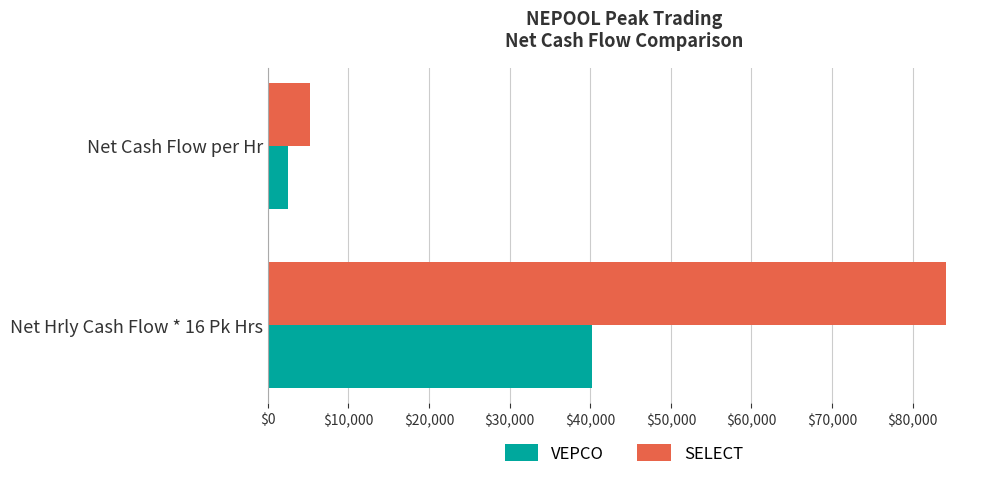

Is the value of SELECT at Net Cash Flow per Hr greater than the value of VEPCO at Net Hrly Cash Flow * 16 Pk Hrs?

No